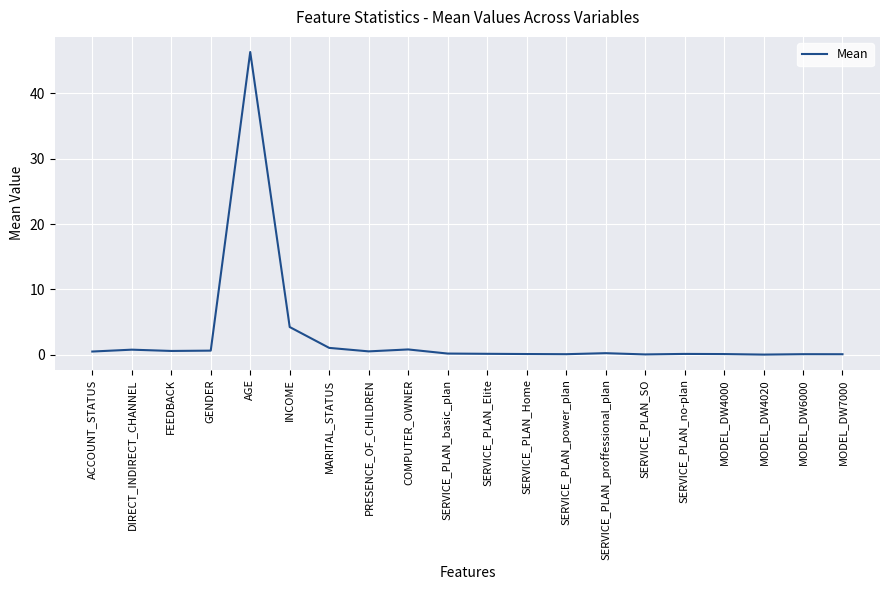

What is the difference between the maximum and minimum values?

46.3